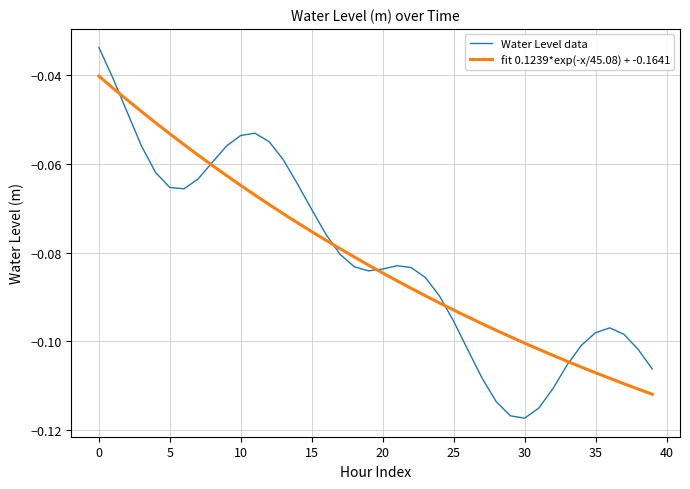

Which series ends up on top after the final intersection of Water Level data and fit 0.1239*exp(-x/45.08) + -0.1641?

Water Level data